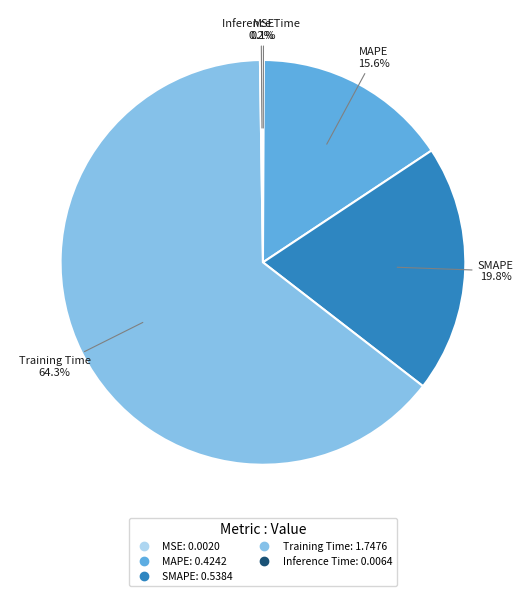

What is the largest slice in the pie chart?

Training Time